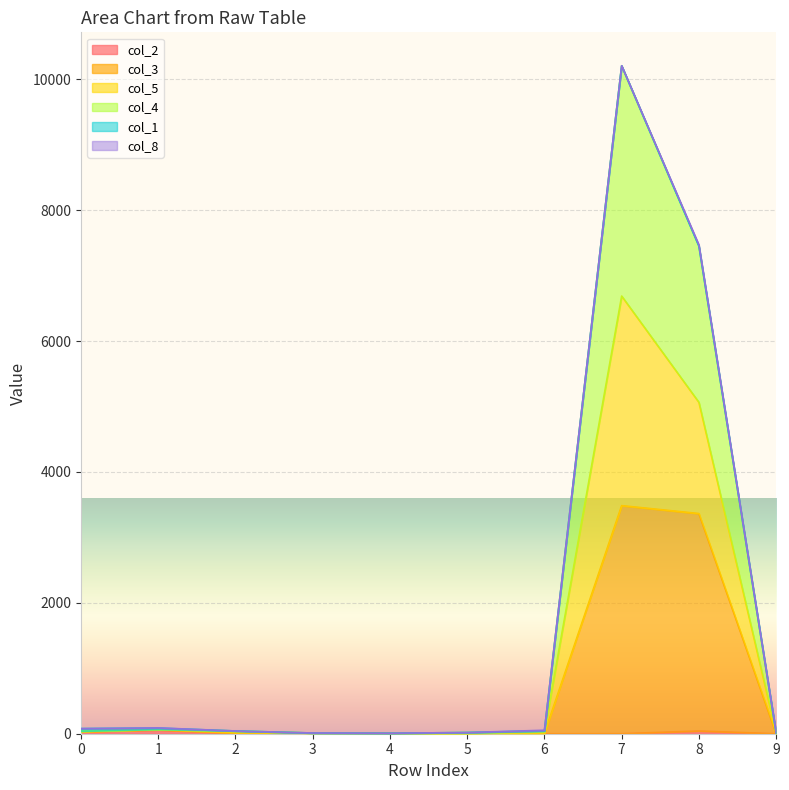

Which category has the lowest value in the col_3 series?

9